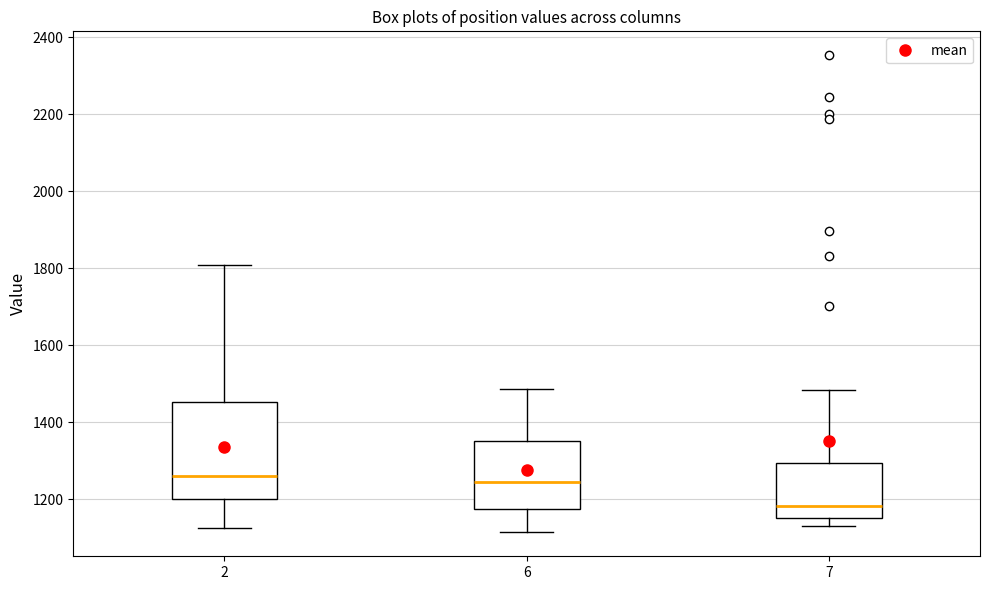

Where is the upper edge of the box at x = 7 on the y-axis? The values are not printed on the chart, so give them approximately, as read against the axis.

1300